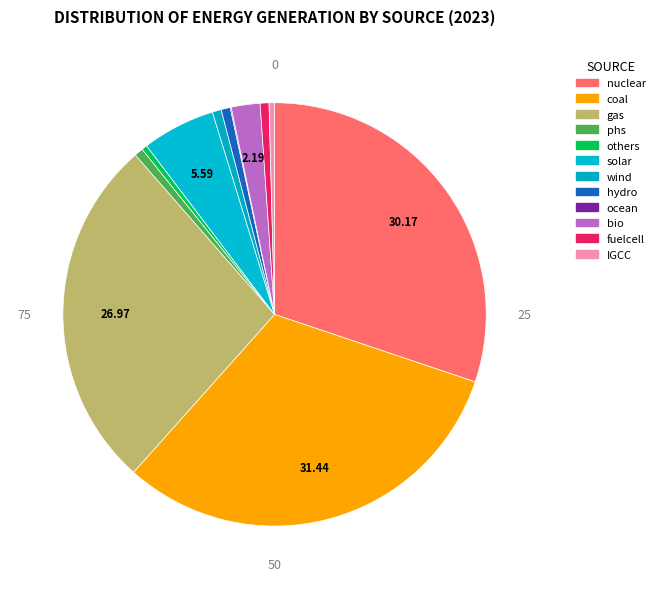

To the nearest percent, what percentage of the pie is solar?

6%